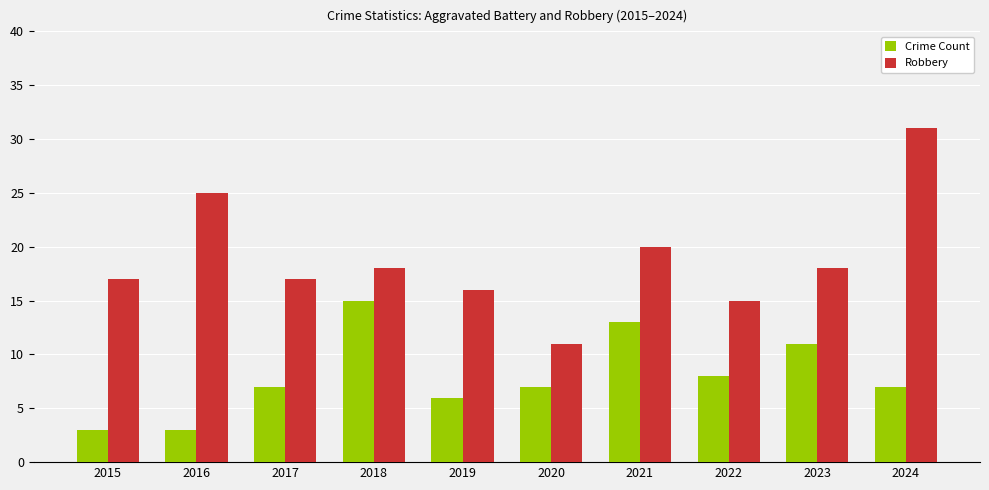

Reading left to right, extract all data points from this chart.

Crime Count: 3	3	7	15	6	7	13	8	11	7
Robbery: 17	25	17	18	16	11	20	15	18	31